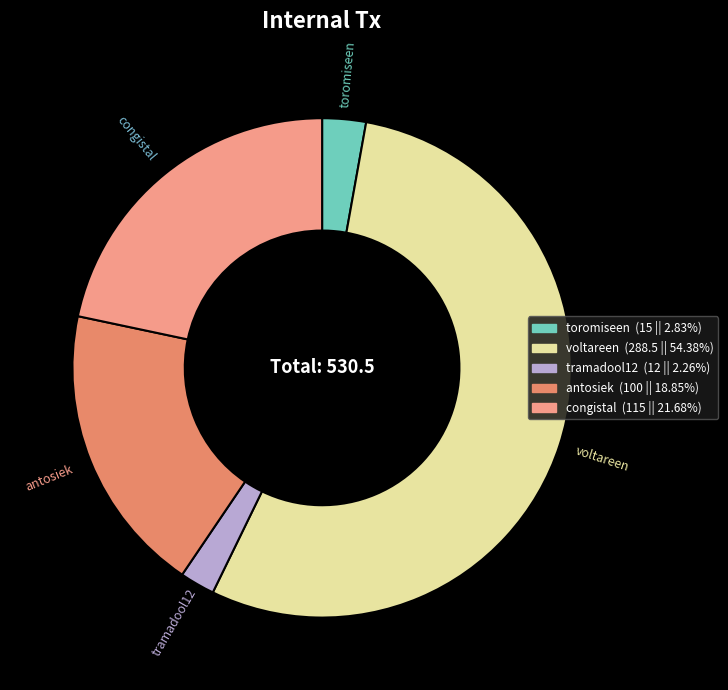

How many segments does this pie chart have?

5